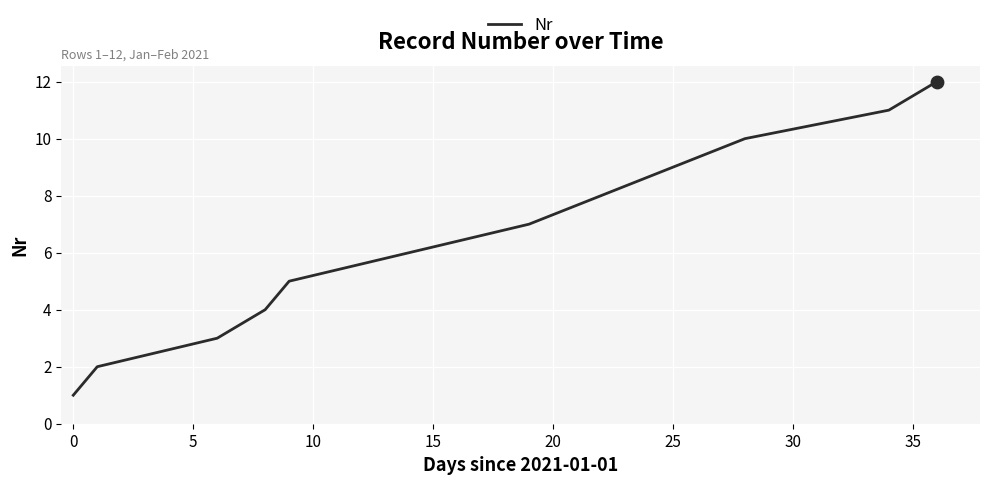

What is the maximum value shown in the chart?

12